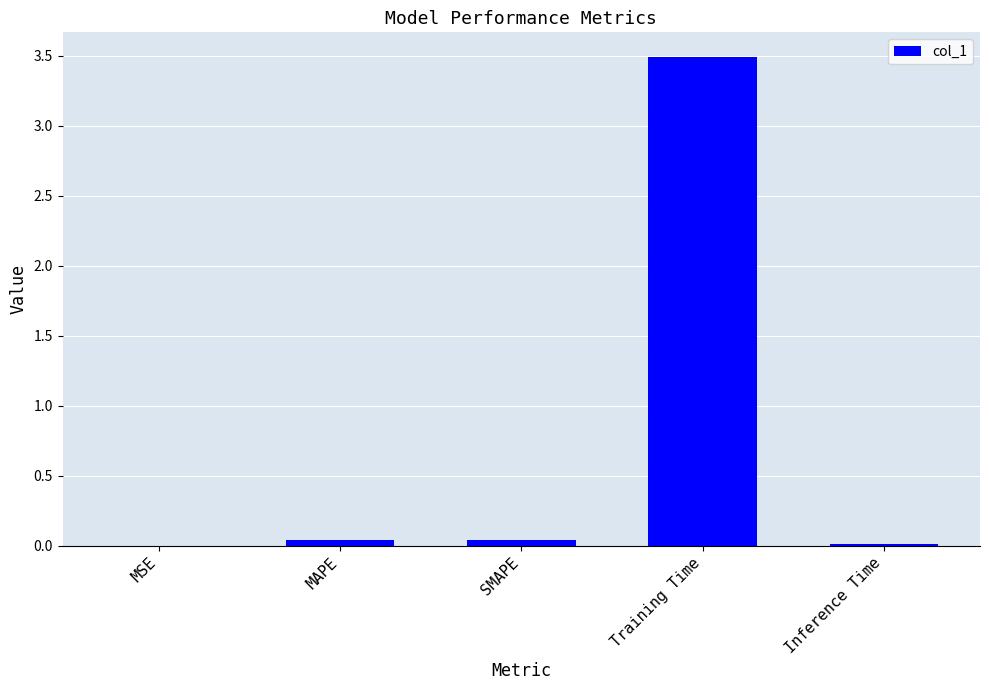

What is the greatest value displayed?

3.5